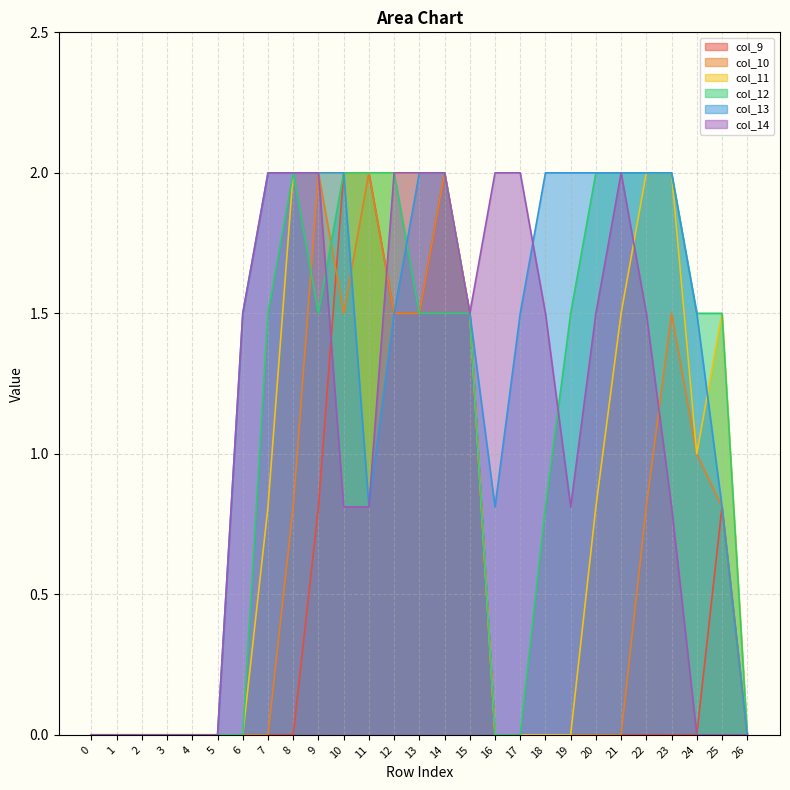

What is the value of the col_10 point at the 24th from the left?

1.5